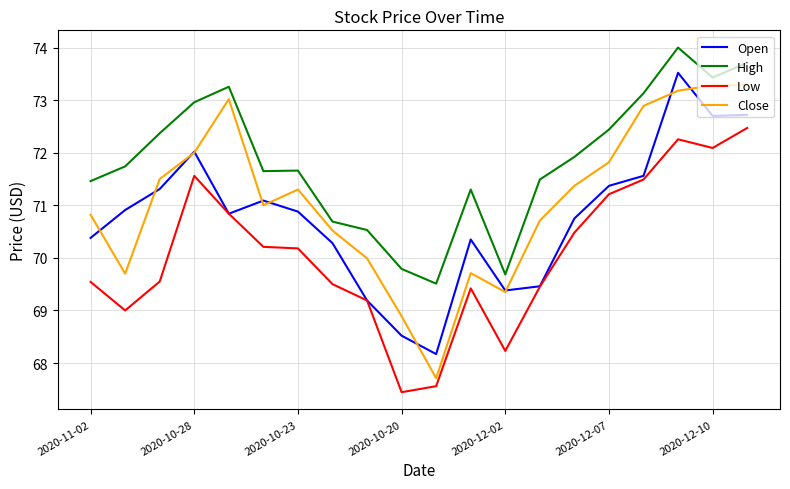

Which series has the largest total across all categories?

High